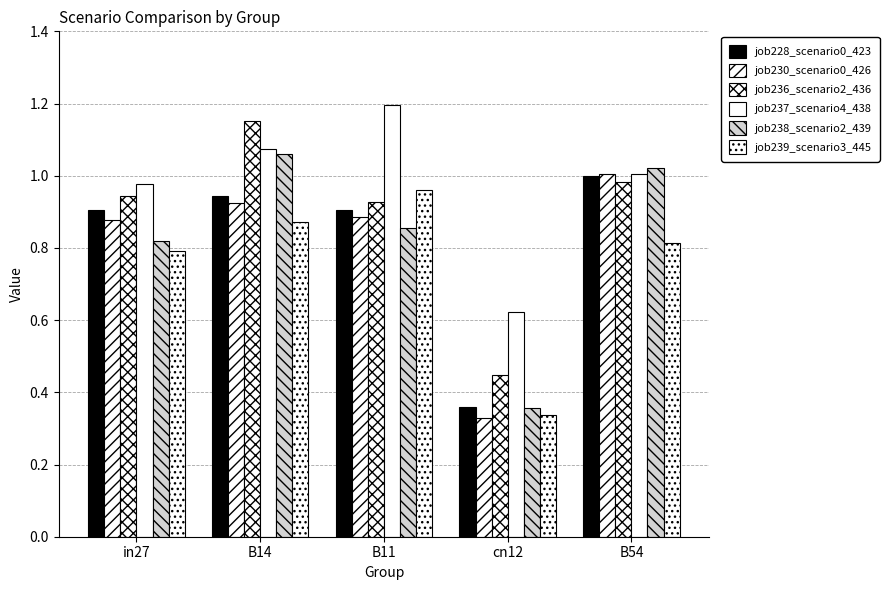

What is the label of the 5th bar from the left?

B54